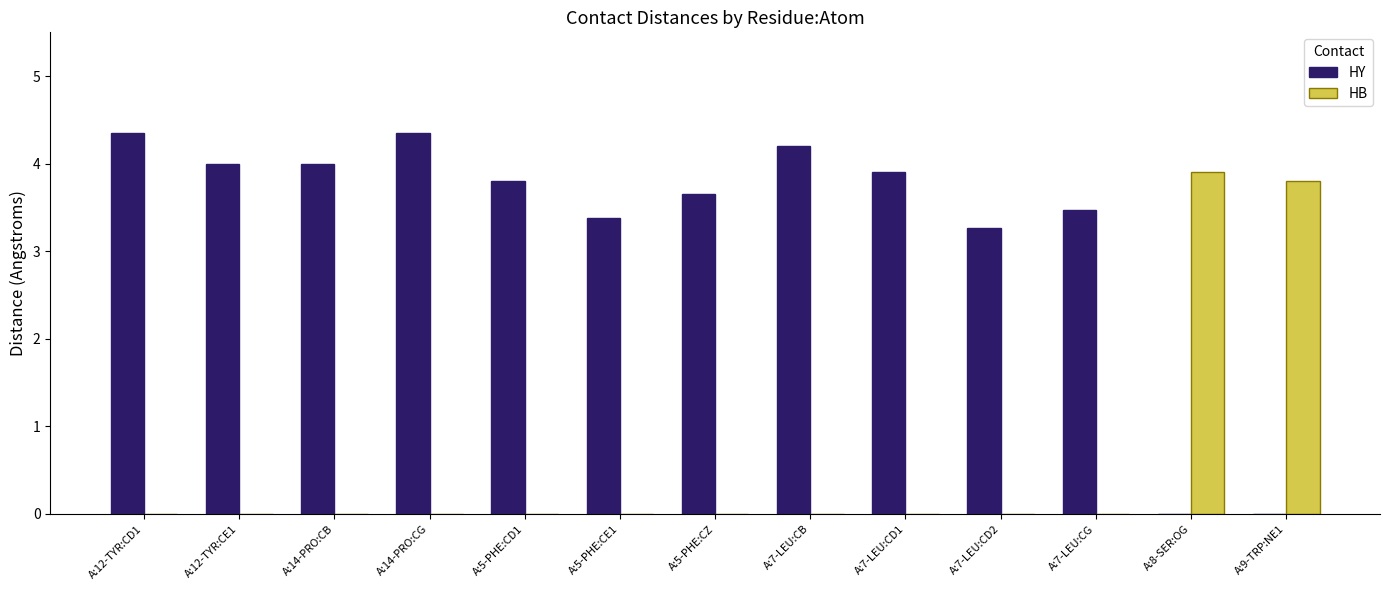

What is the total value across all series at A:7-LEU:CG?

3.5